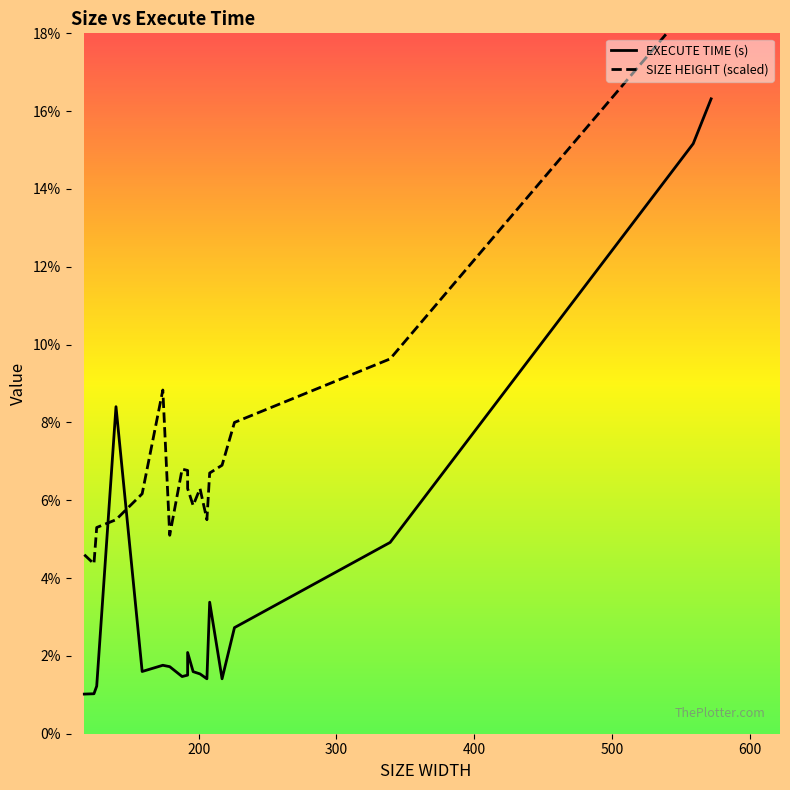

What is the maximum value for EXECUTE TIME (s)?

0.2